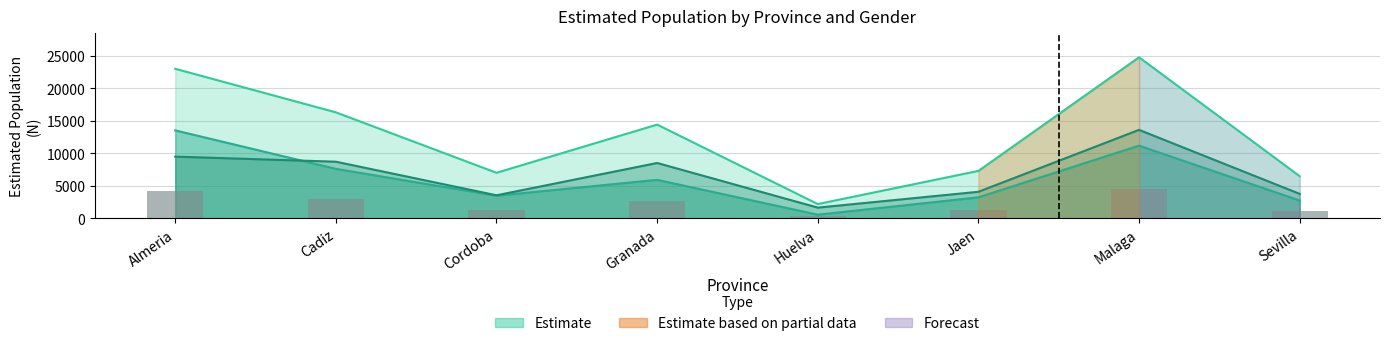

List the labels in order of value, smallest first.

Huelva, Sevilla, Cordoba, Jaen, Granada, Cadiz, Almeria, Malaga